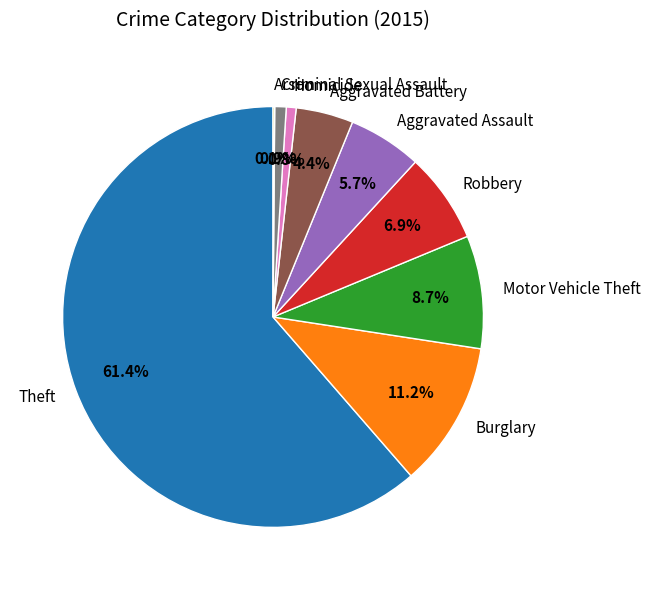

The Theft slice represents 61% of the pie. True or false?

True